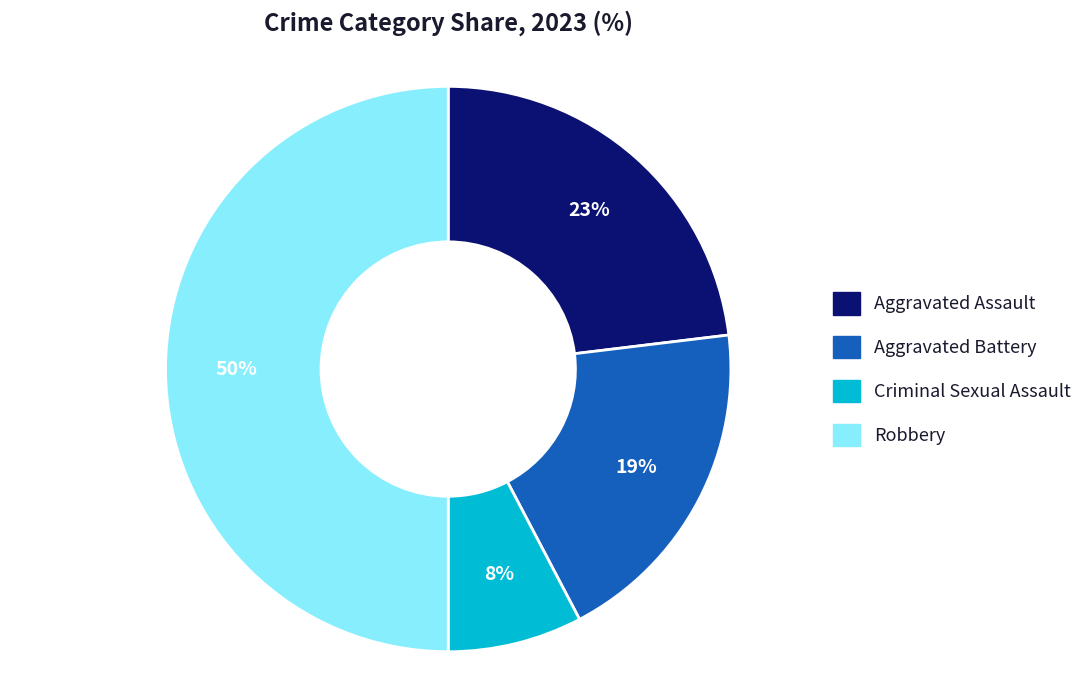

What is the largest slice in the pie chart?

Robbery